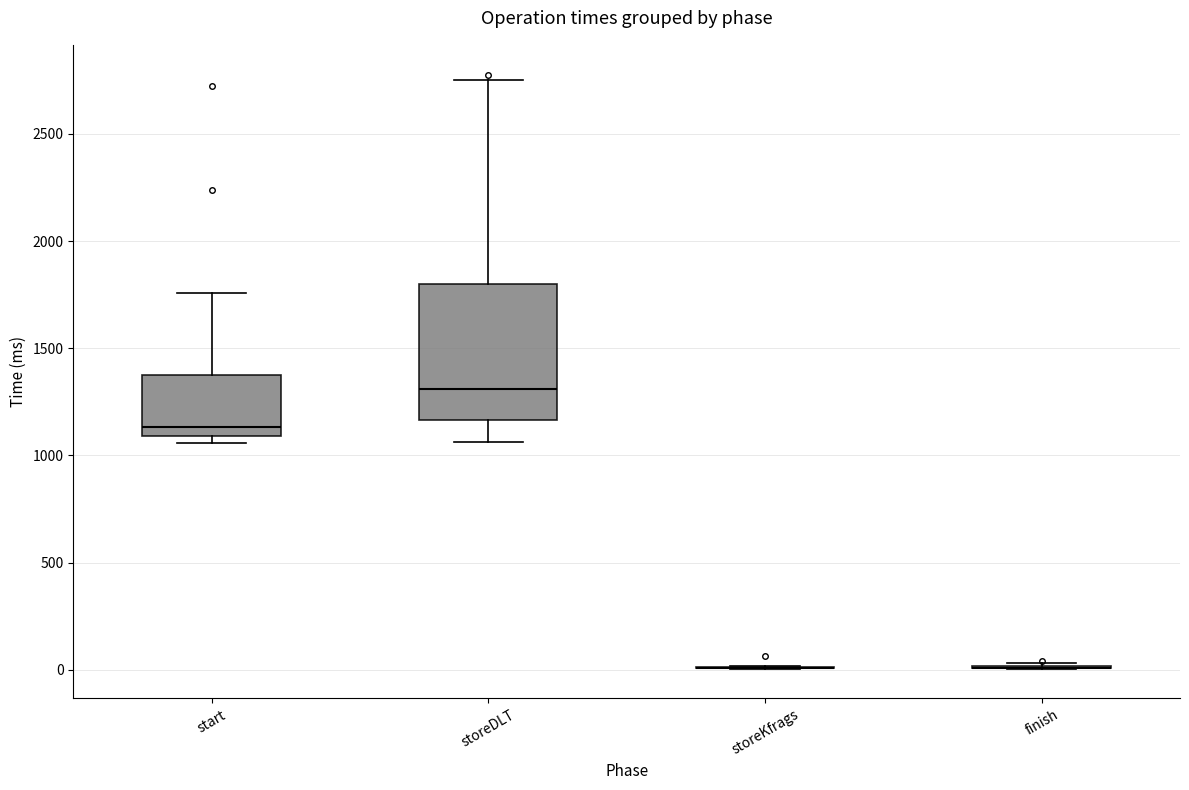

Which box is the tallest, from its lower edge to its upper edge?

storeDLT